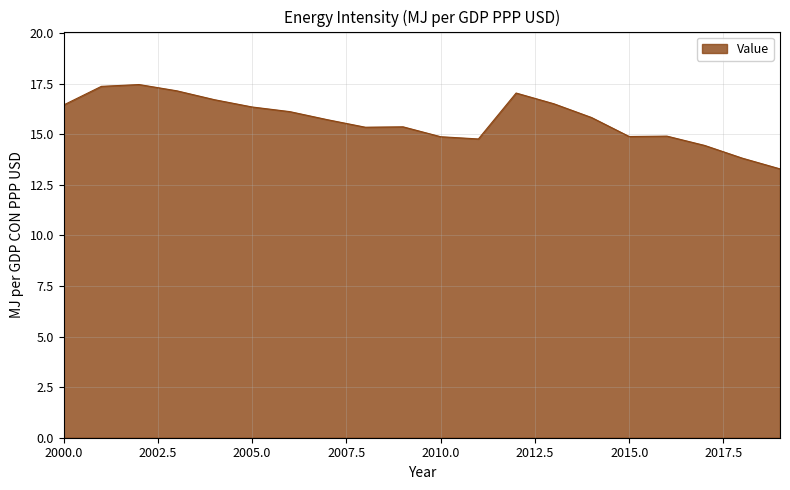

What is the greatest value displayed?

17.5